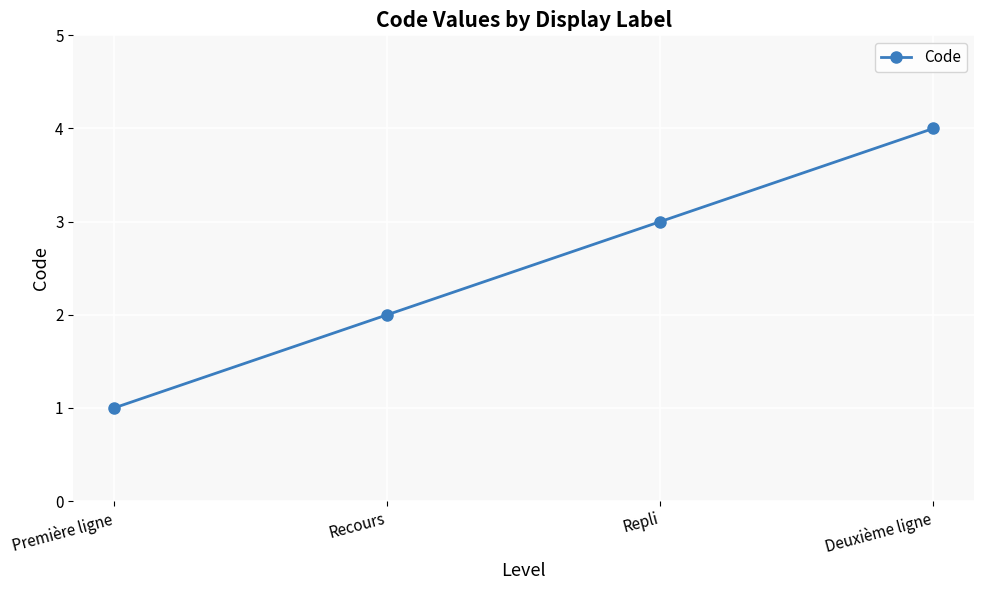

True or false: the data has more than 0 interior local peaks.

False